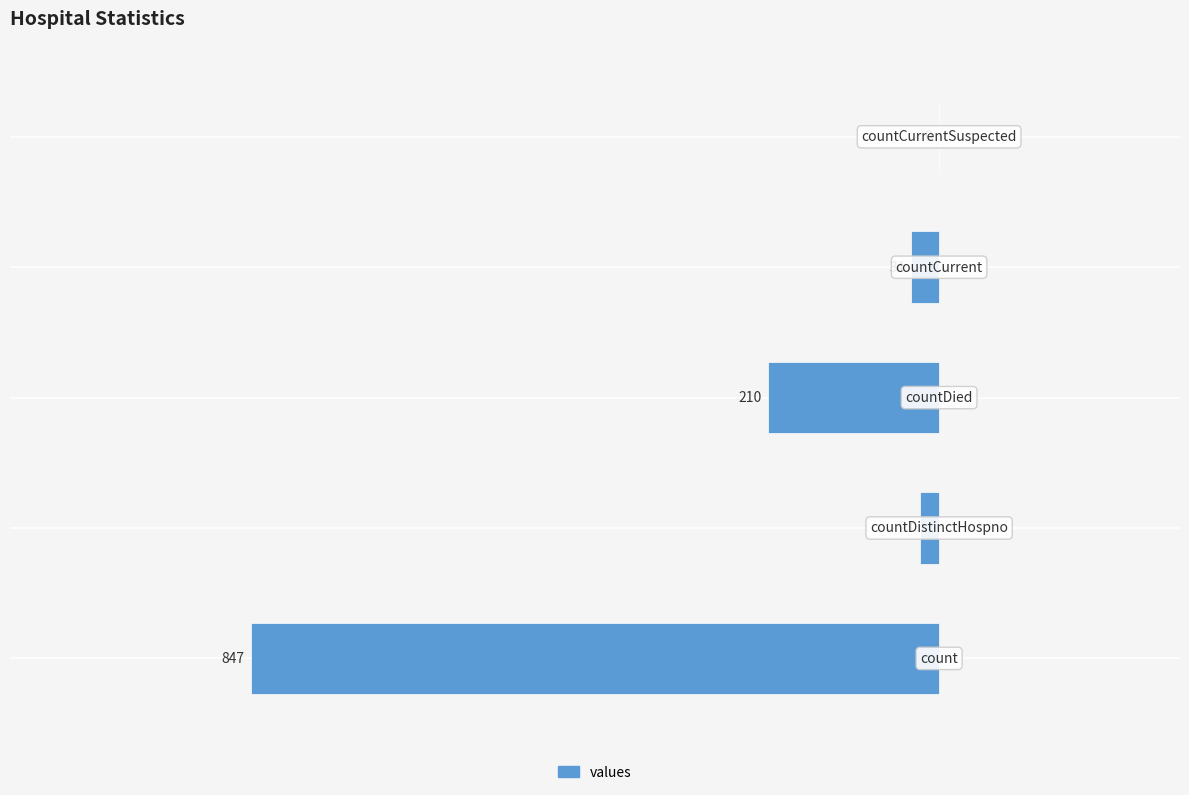

What is the minimum value shown in the chart?

-847